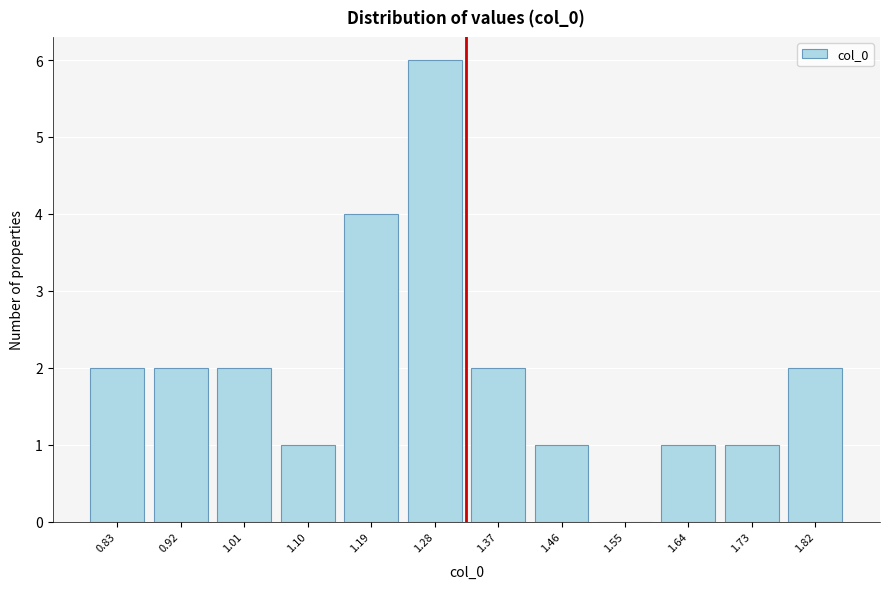

Reading left to right, extract all data points from this chart.

0.83=2	0.92=2	1.01=2	1.10=1	1.19=4	1.28=6	1.37=2	1.46=1	1.55=0	1.64=1	1.73=1	1.82=2